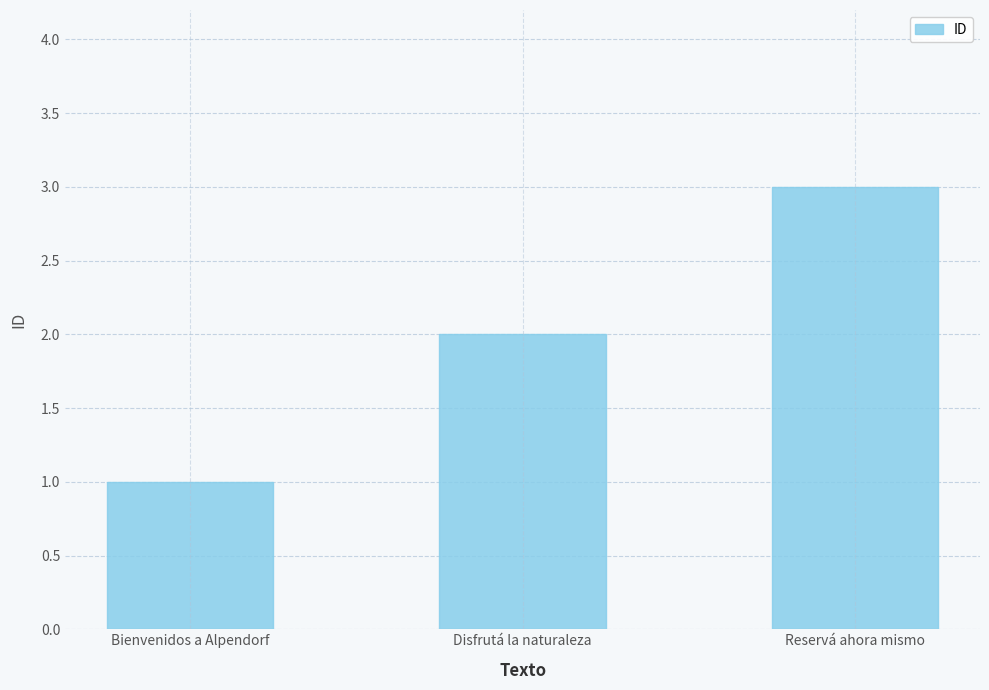

What is the sum of the values at Reservá ahora mismo and Bienvenidos a Alpendorf?

4